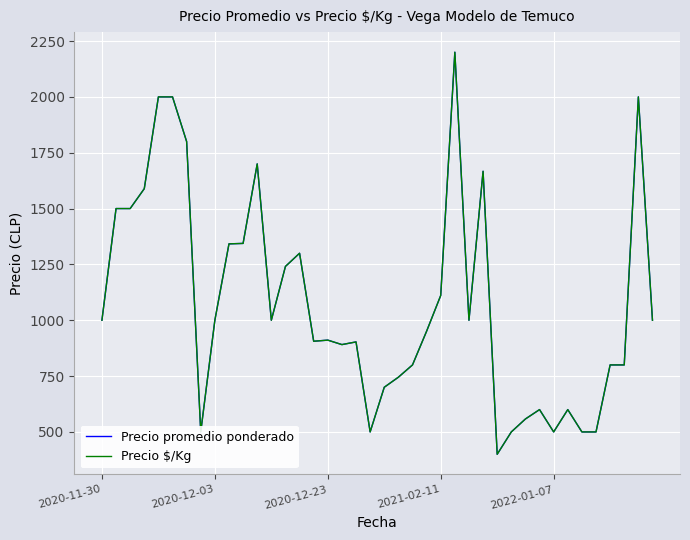

Does the chart have visible grid lines?

Yes